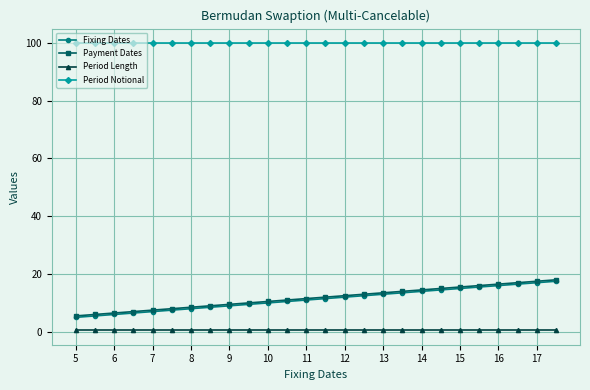

True or false: Fixing Dates and Payment Dates cross at least once.

False